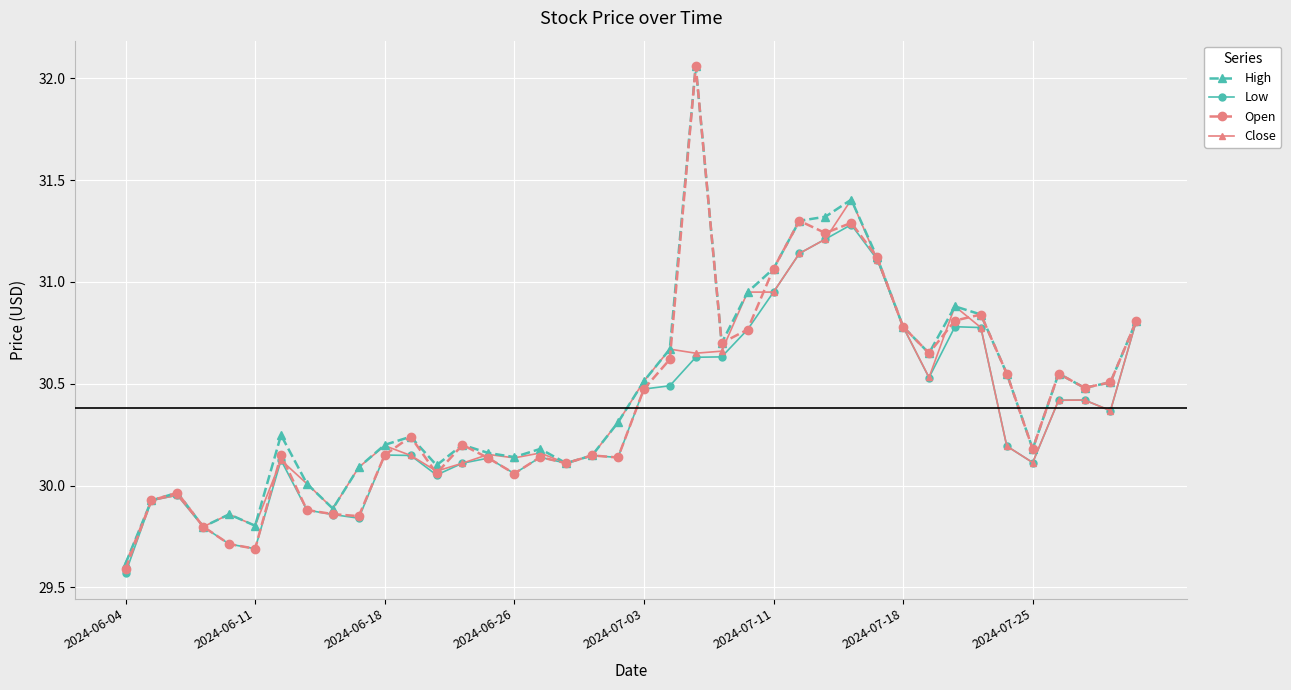

Which series has the widest spread of values?

Open